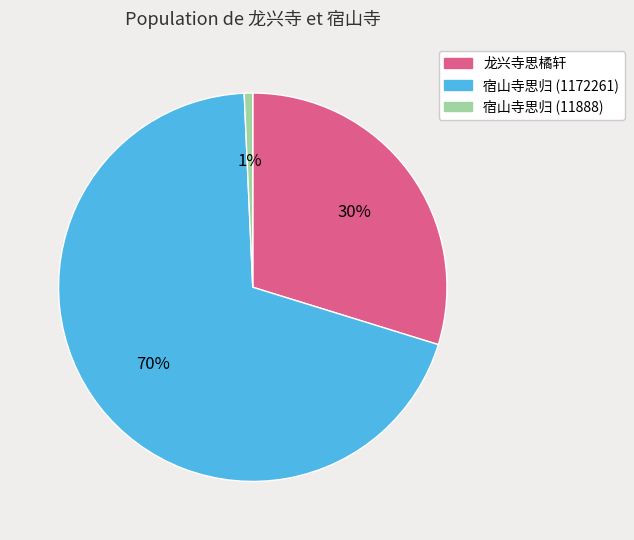

True or false: 龙兴寺思橘轩 accounts for 38% of the total.

False